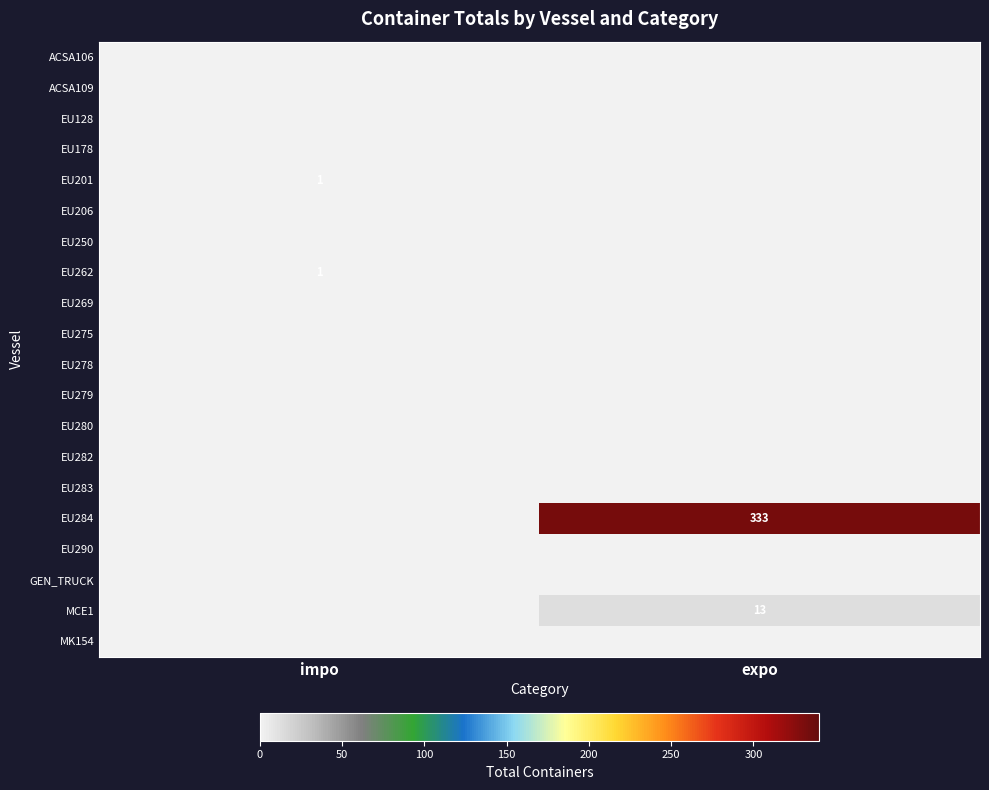

Is it true that MCE1 equals 13 at expo?

True